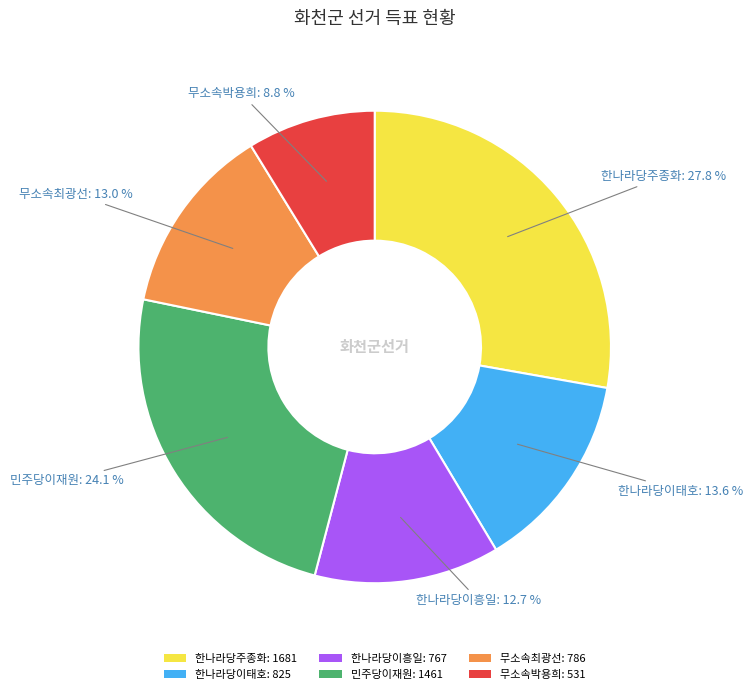

Does 무소속박용희 account for over 50% of the chart?

No